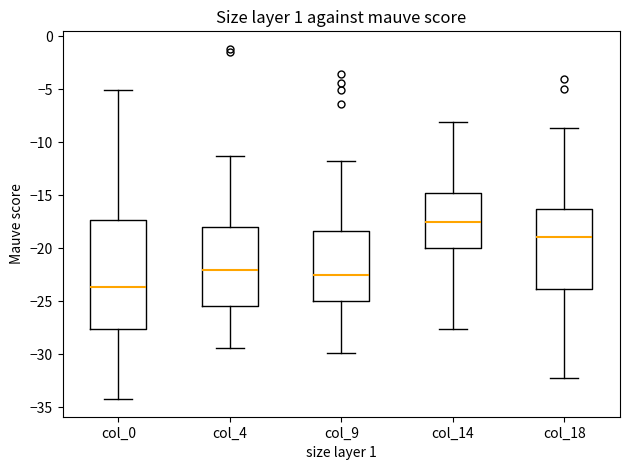

Reading left to right, read every box against the y-axis: the position of its median line, the range the box covers, and the ends of its whiskers. The values are not printed on the chart, so give them approximately, as read against the axis.

col_0: median -23.5, box -27.5 to -17.5, whiskers -34.5 to -5.0
col_4: median -22.0, box -25.5 to -18.0, whiskers -29.5 to -11.5
col_9: median -22.5, box -25.0 to -18.5, whiskers -30.0 to -12.0
col_14: median -17.5, box -20.0 to -15.0, whiskers -27.5 to -8.0
col_18: median -19.0, box -24.0 to -16.5, whiskers -32.5 to -8.5